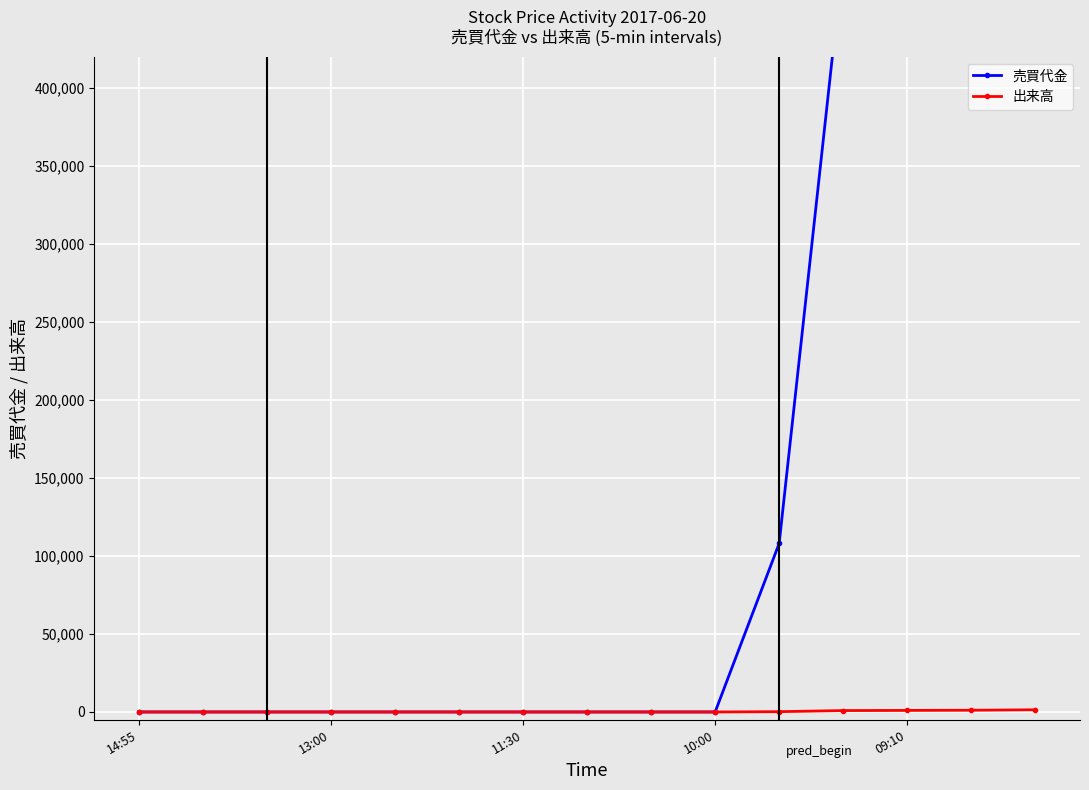

Which has a higher value, 11:30 or 09:10?

09:10